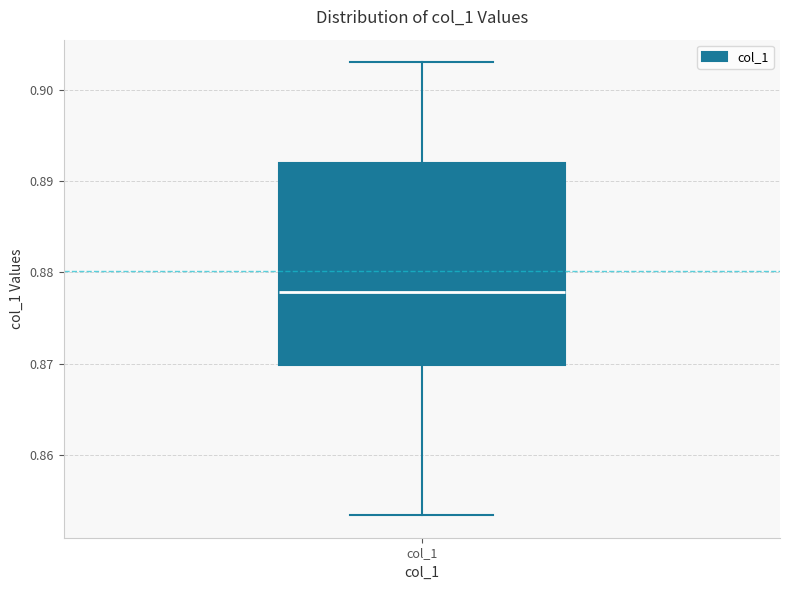

Read this box plot against the y-axis: the position of the median line, the range covered by the box, and the ends of both whiskers. The values are not printed on the chart, so give them approximately, as read against the axis.

median 0.878, box 0.870 to 0.892, whiskers 0.853 to 0.903